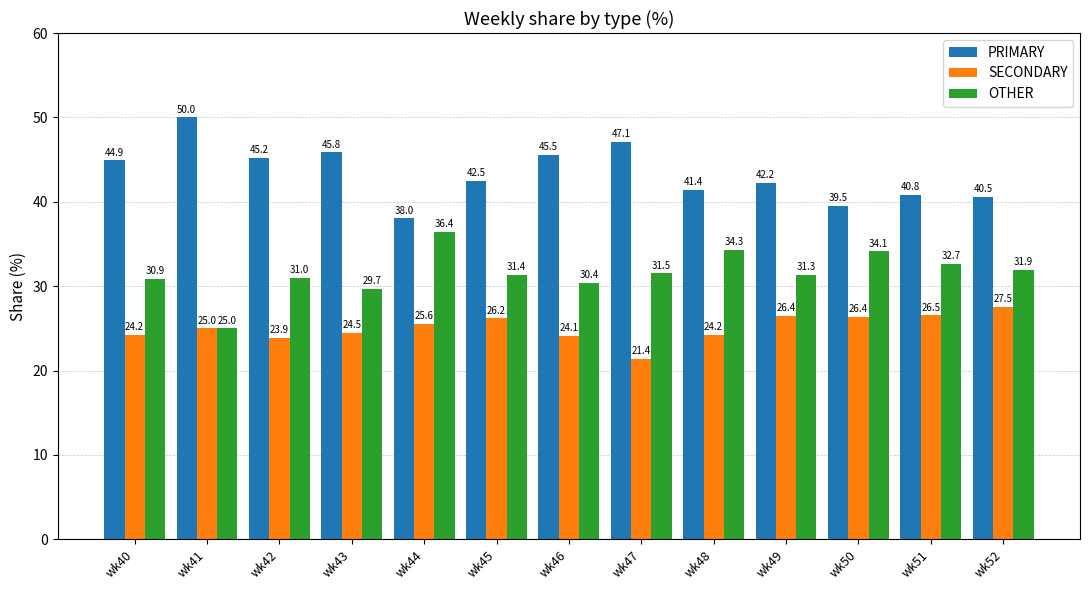

Rank the series at wk43 from highest to lowest value.

PRIMARY, OTHER, SECONDARY